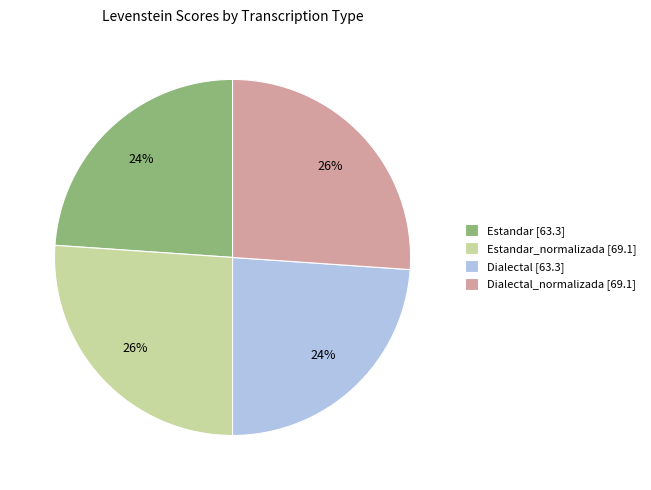

Is it true that Estandar [63.3] is 24% of the pie?

True